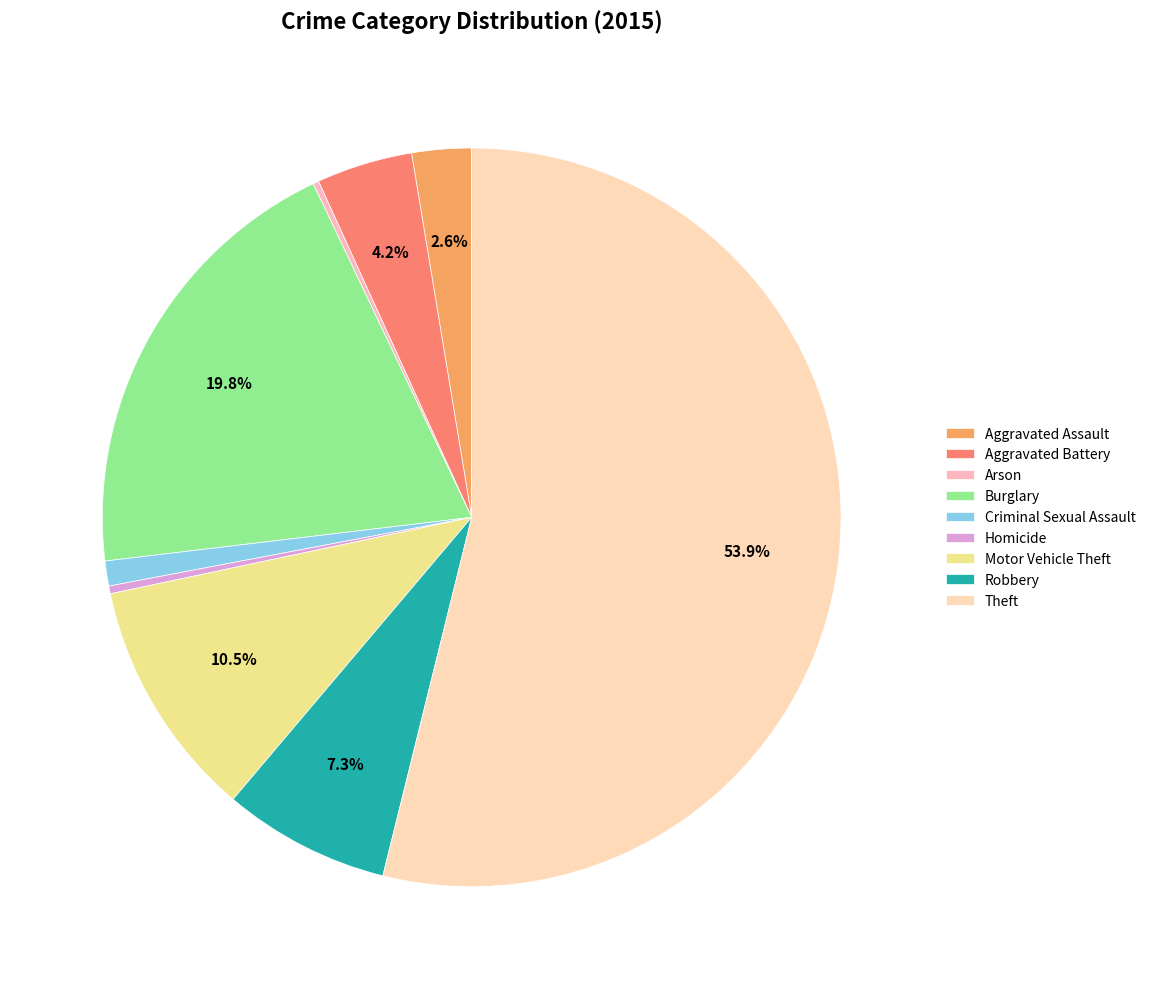

What portion of the pie excludes Aggravated Assault?

97.4%